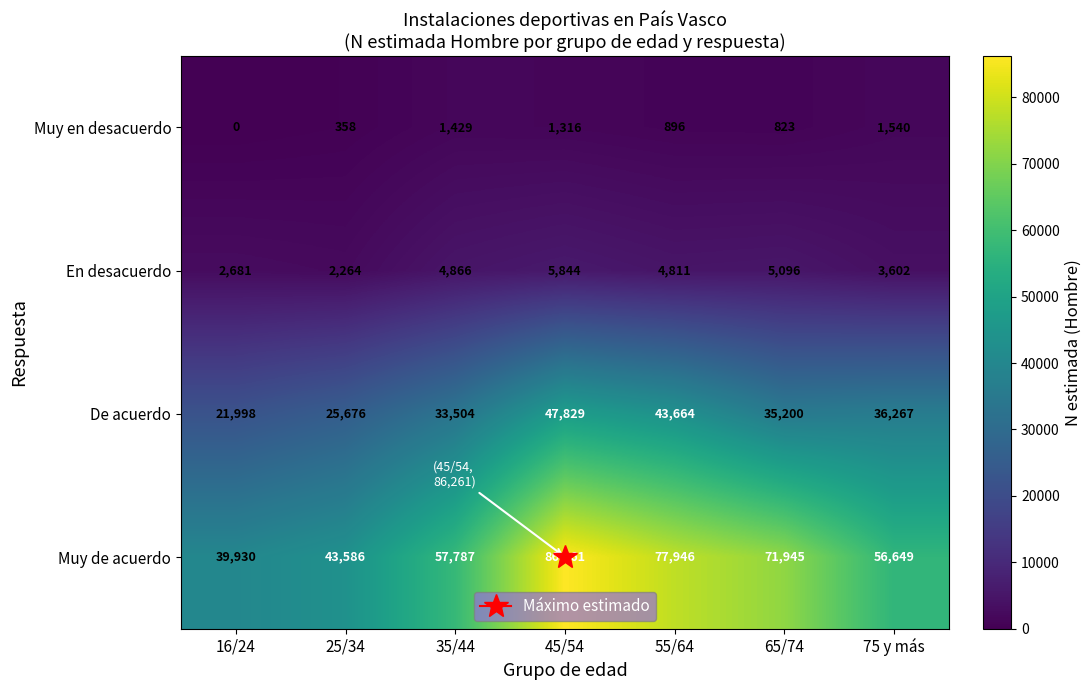

How many De acuerdo values are between 25676 and 43664?

5